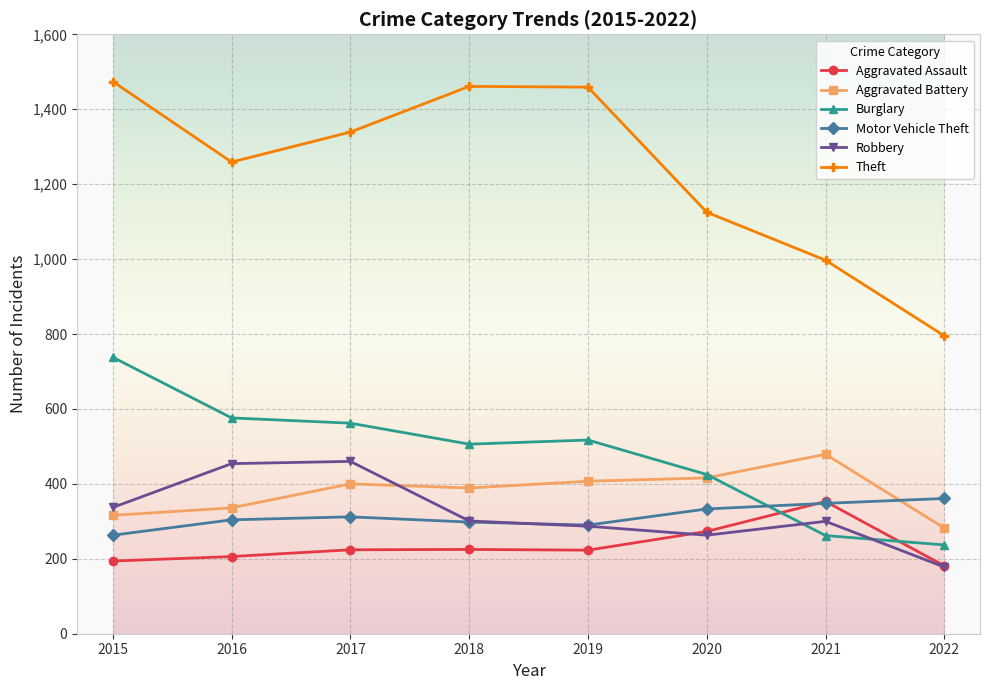

Is the value of Motor Vehicle Theft at 2022 greater than the value of Burglary at 2015?

No